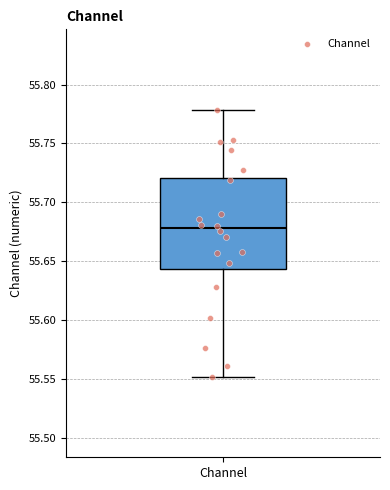

Transcribe this box plot: give where the median line is, the range the box spans, and where the two whiskers end, as read against the y-axis. The values are not printed on the chart, so give them approximately, as read against the axis.

median 55.680, box 55.645 to 55.720, whiskers 55.550 to 55.780